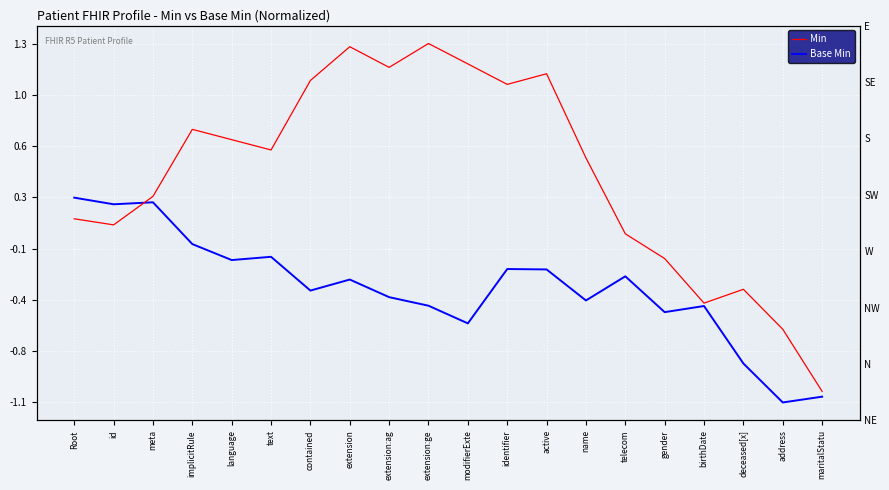

Which has a higher value, meta or text?

text